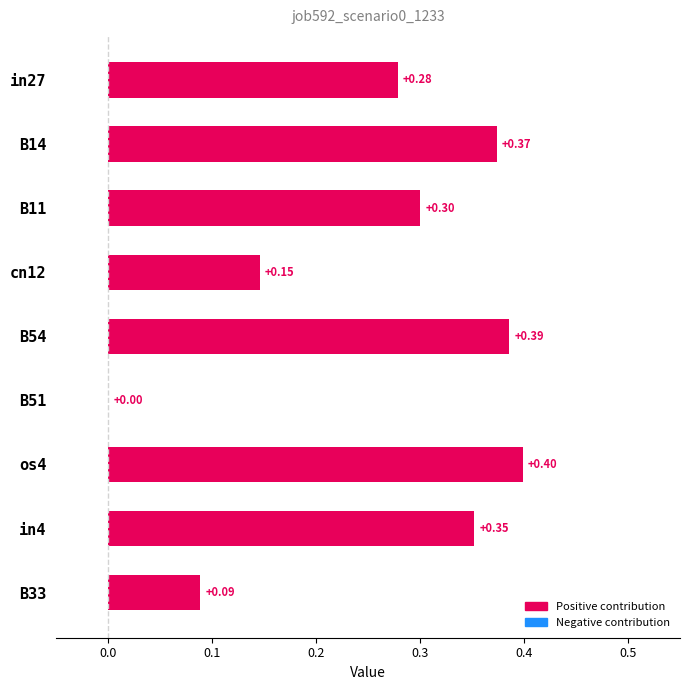

Count the number of data series in this chart.

1